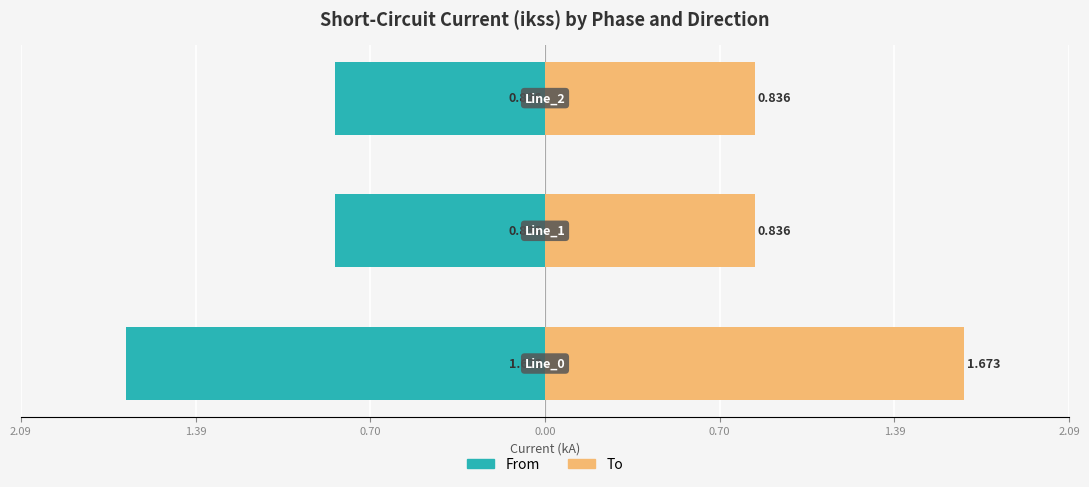

Are the bars horizontal?

Yes